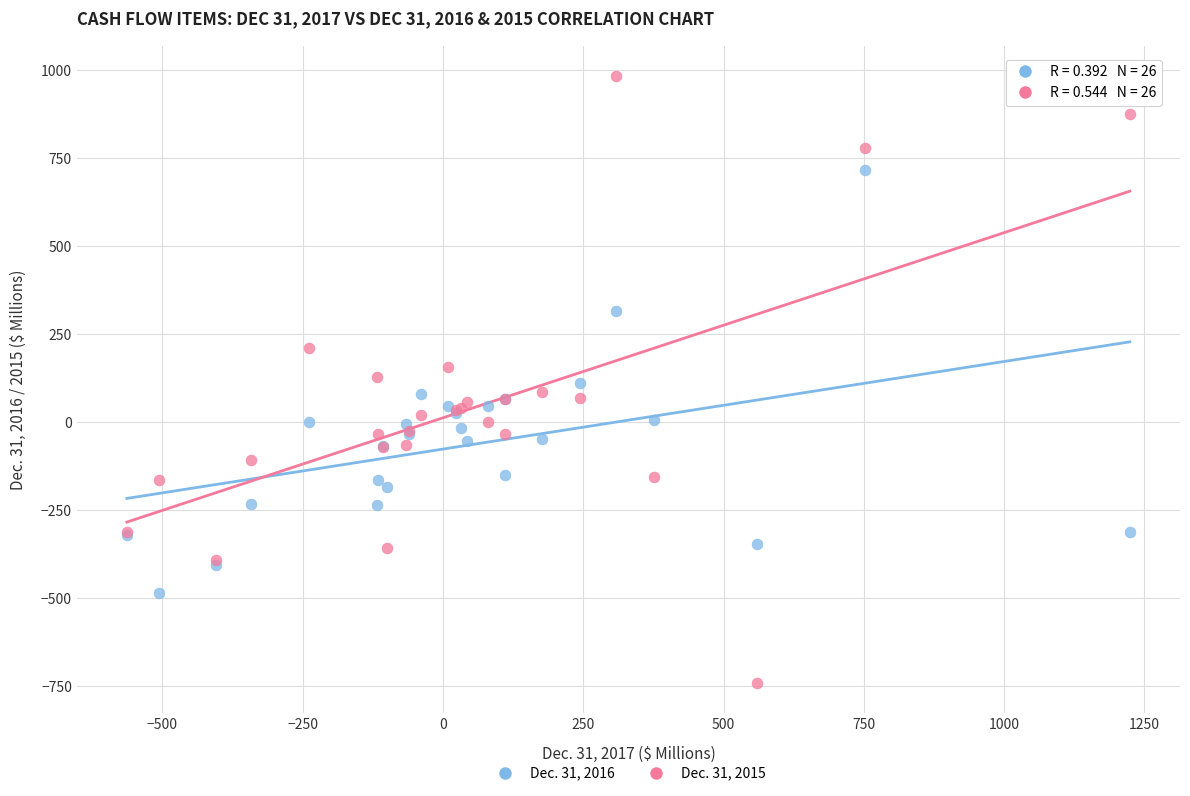

What is the X range (max minus min) for the scatter plot?

1787